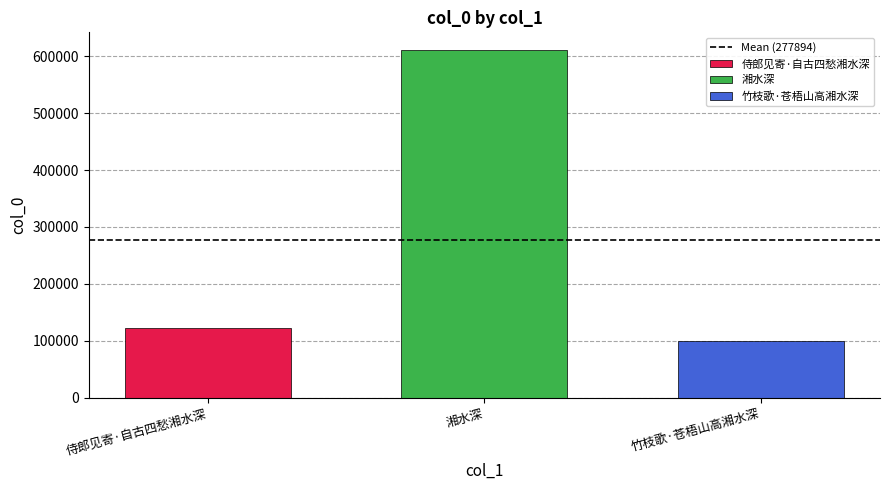

The value of 湘水深 at 湘水深 is 611255. True or false?

True